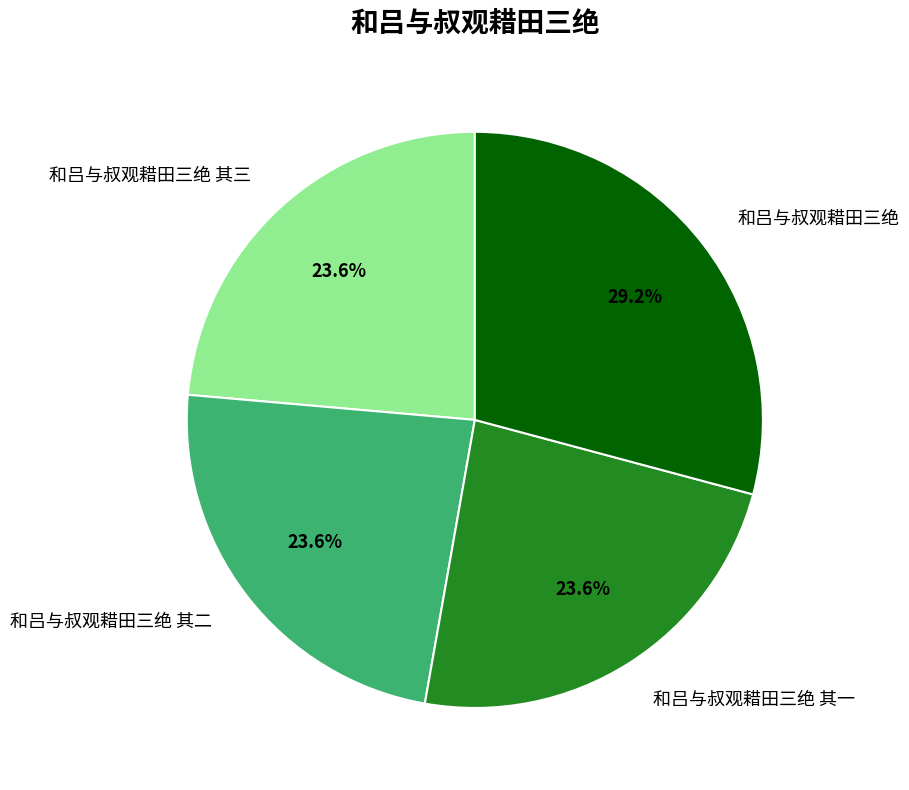

Which category has the biggest portion of the pie?

和吕与叔观耤田三绝